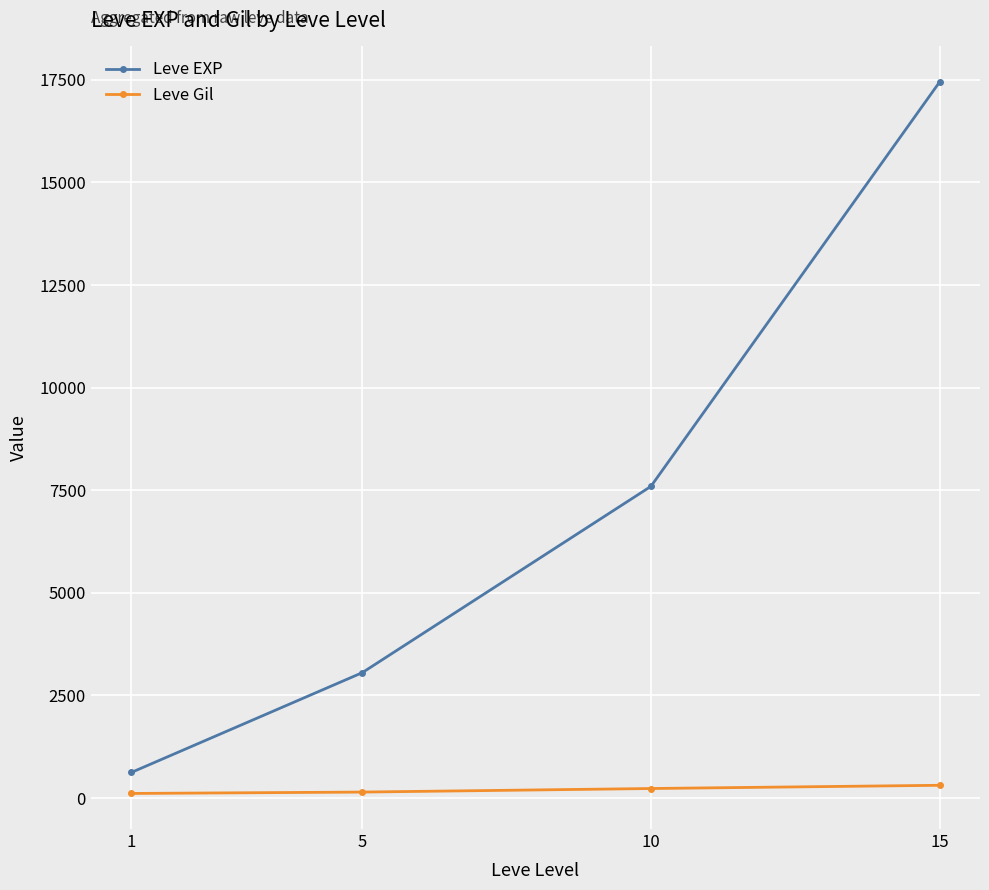

True or false: Leve Gil and Leve EXP intersect in this chart.

False